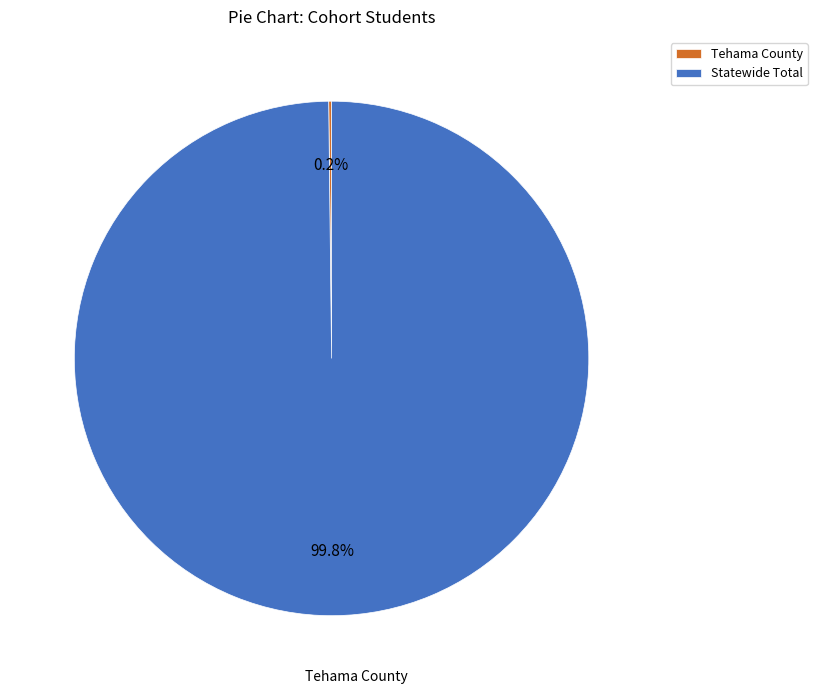

Which slice represents more than half of the pie?

Statewide Total